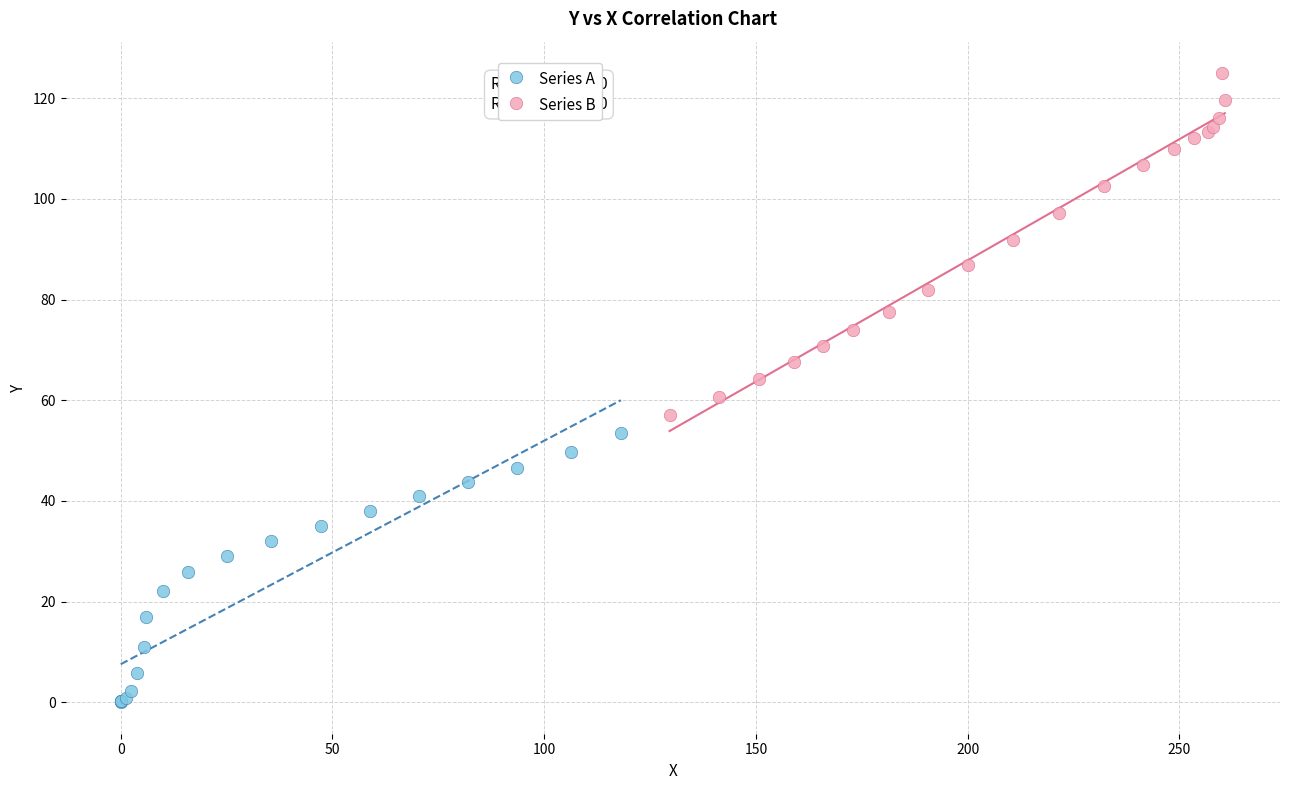

What are all the series names shown in the legend?

Series A, Series B